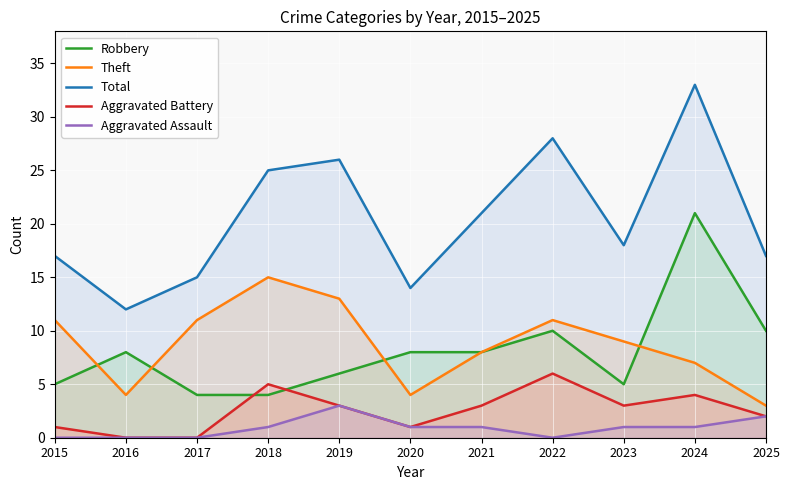

Rank the series at 2016 from highest to lowest value.

Total, Robbery, Theft, Aggravated Battery, Aggravated Assault